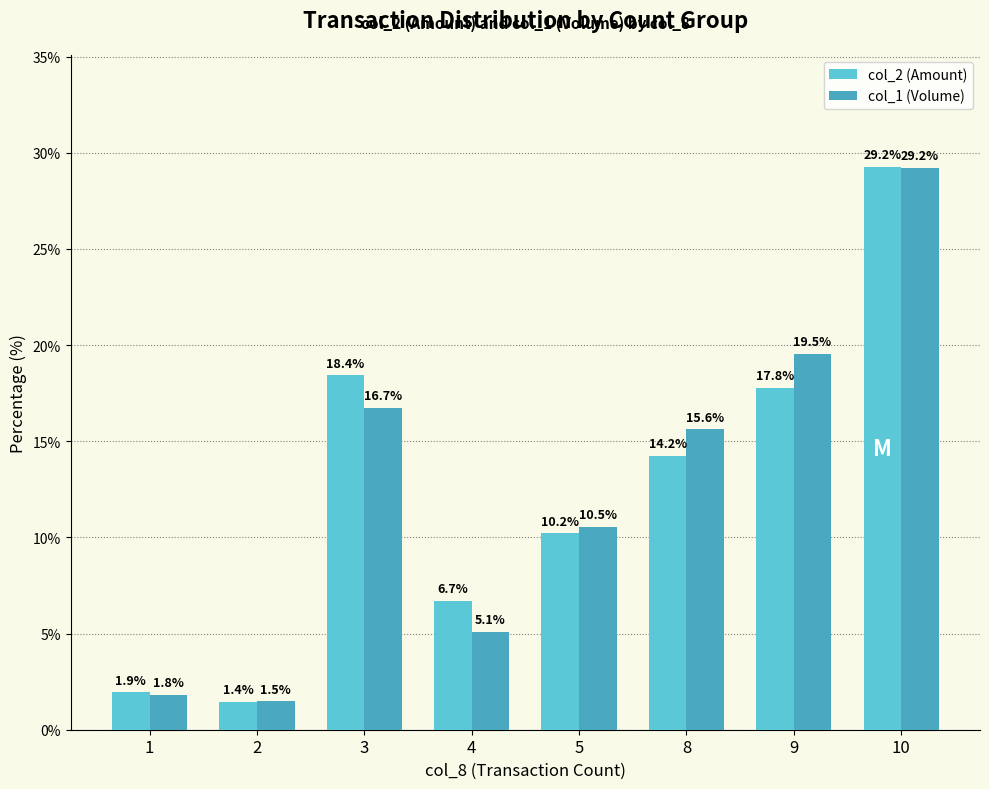

At which label does col_1 (Volume) first exceed 15?

3